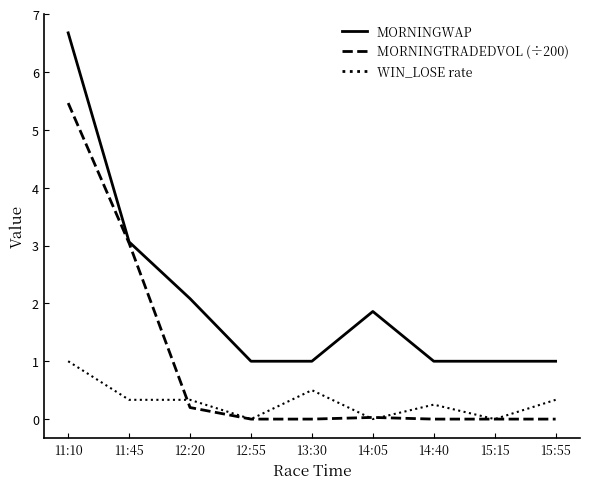

Does the chart display data point markers on the line(s)?

No